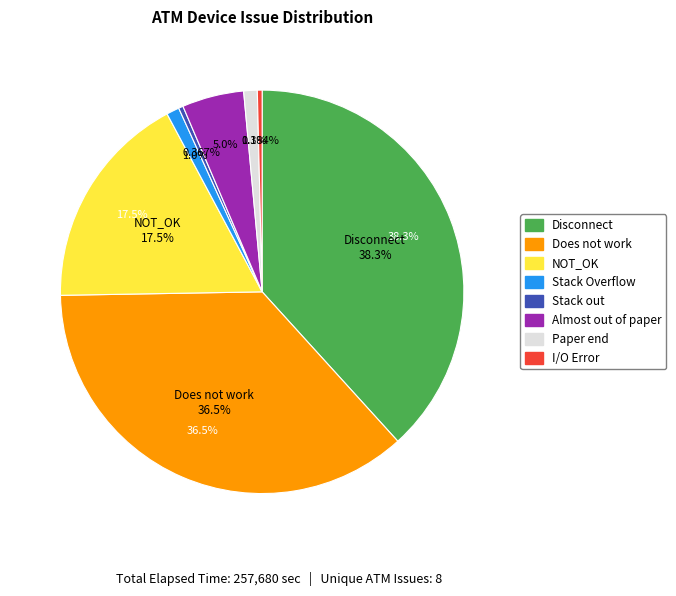

To the nearest percent, what is the combined percentage of Paper end and I/O Error?

1%